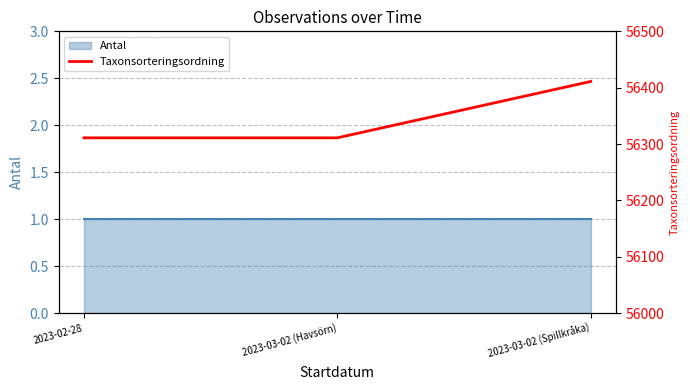

Reading left to right, extract all data points from this chart.

56311	56311	56411